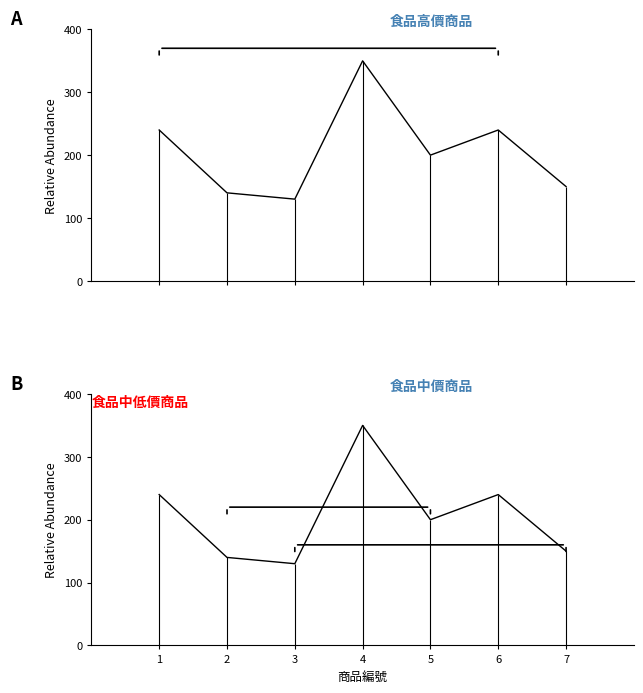

Reading left to right, transcribe all the data shown in this chart.

1=240	2=140	3=130	4=350	5=200	6=240	7=150